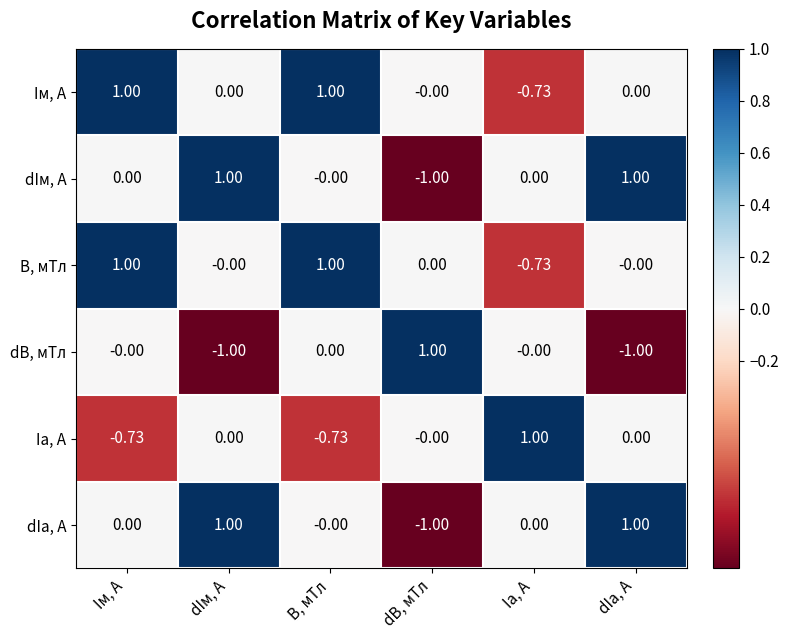

Count the number of categories in the chart.

6